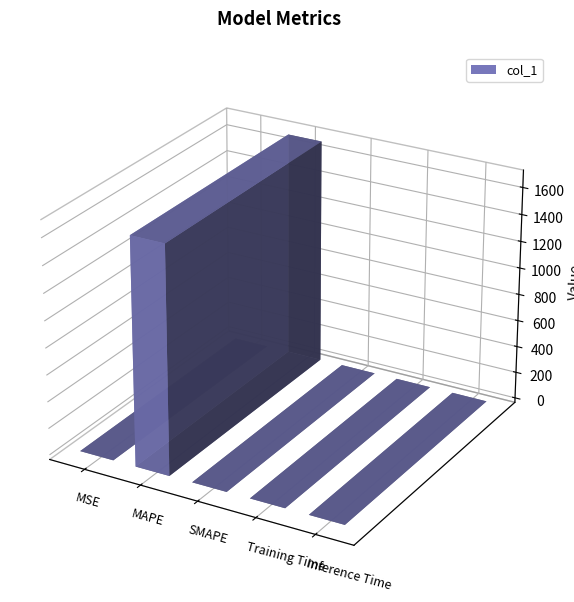

Rank the categories by value from lowest to highest.

SMAPE, Inference Time, Training Time, MSE, MAPE